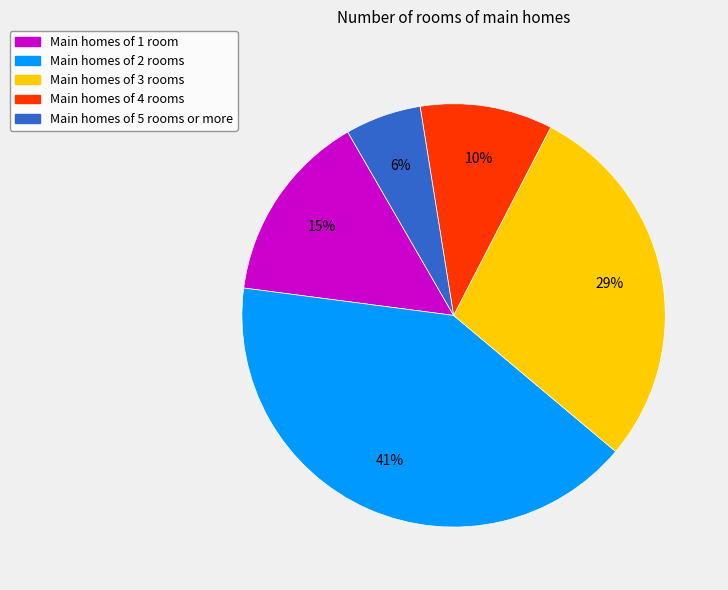

Is there a majority slice in this chart?

No